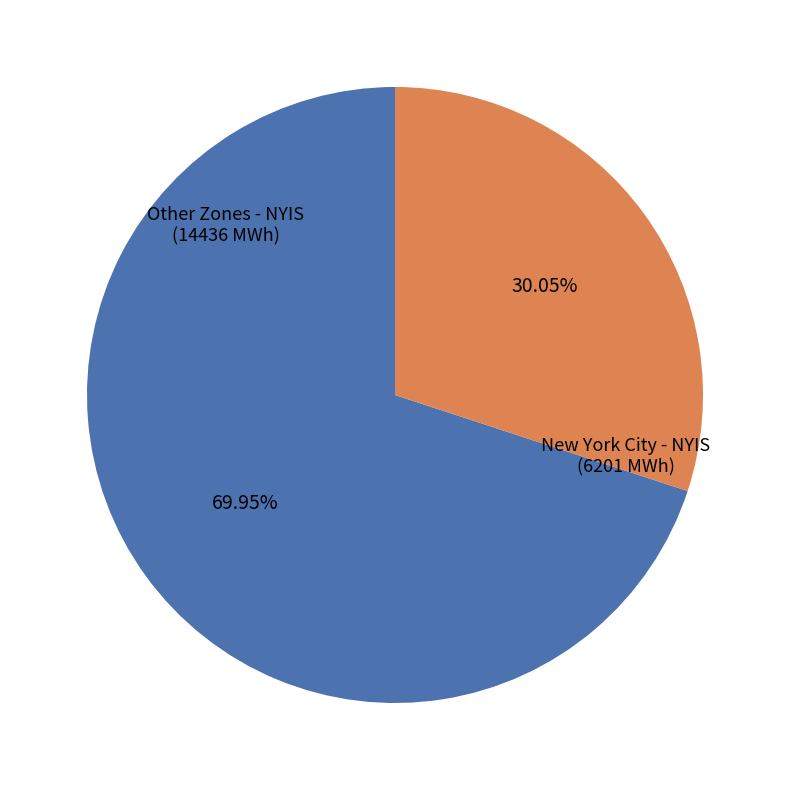

Does New York City - NYIS represent more than half of the total?

No